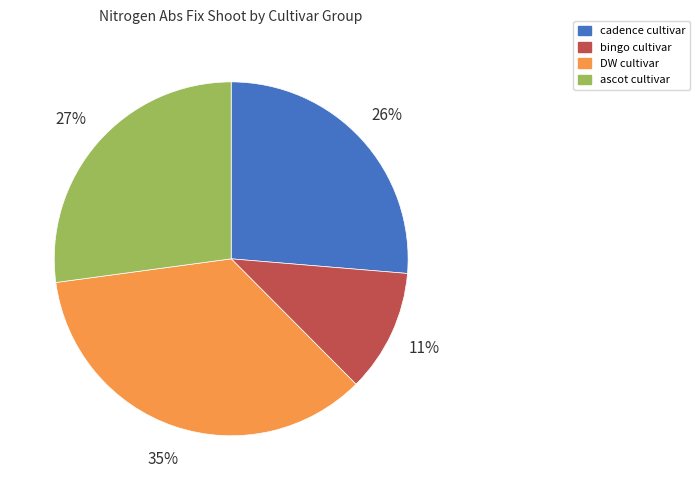

To the nearest percent, what is the difference between the largest and smallest slice percentages?

24%